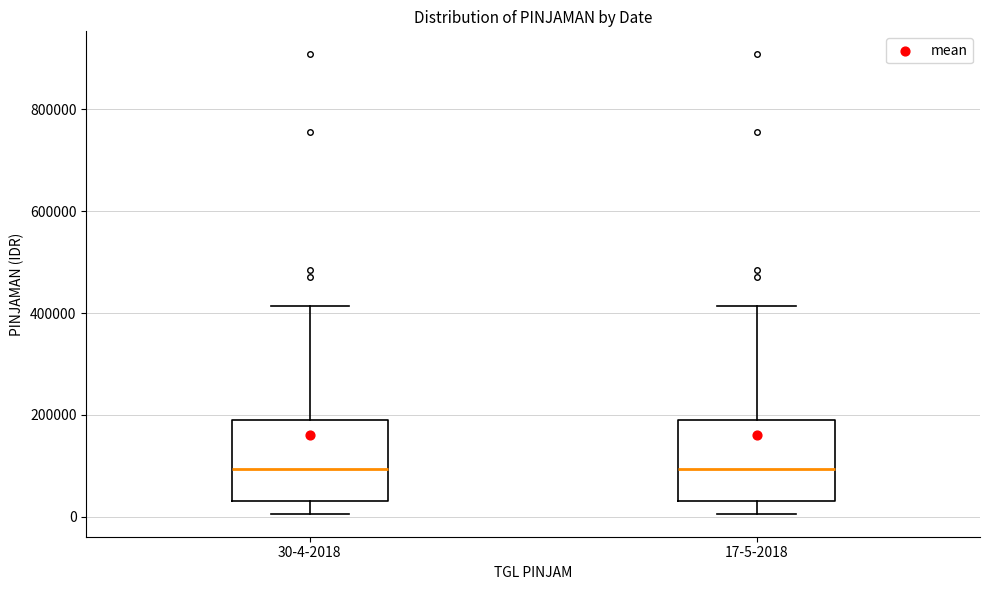

Reading left to right, transcribe this box plot: for each box, give where its median line is, the range the box spans, and where its two whiskers end, as read against the y-axis. The values are not printed on the chart, so give them approximately, as read against the axis.

30-4-2018: median 100000, box 40000 to 180000, whiskers 0 to 420000
17-5-2018: median 100000, box 40000 to 180000, whiskers 0 to 420000